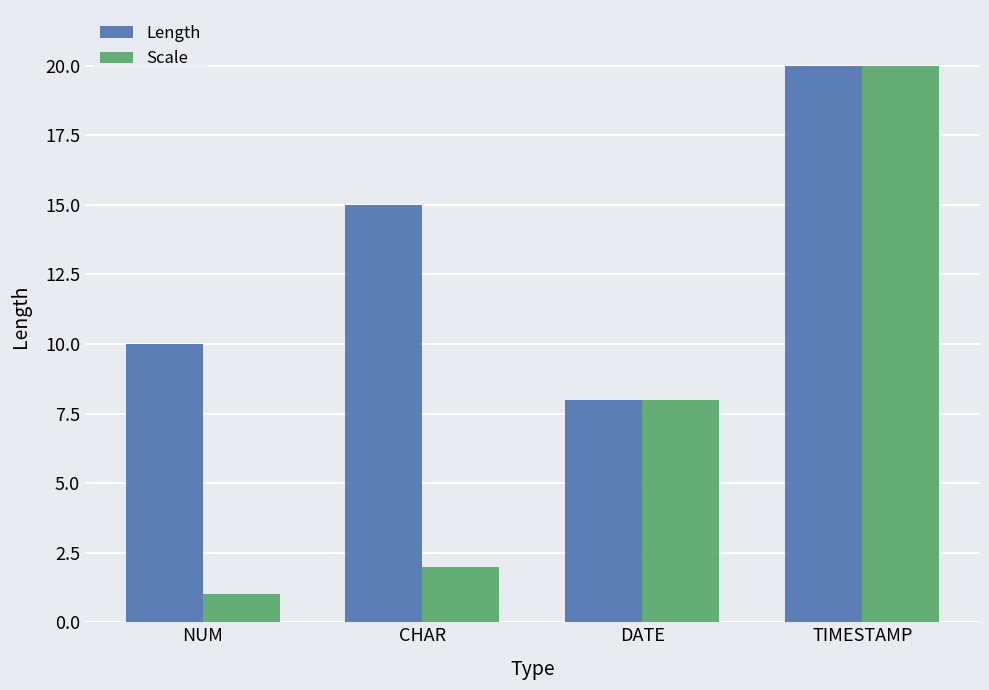

True or false: Length has a value of 8 at DATE.

True